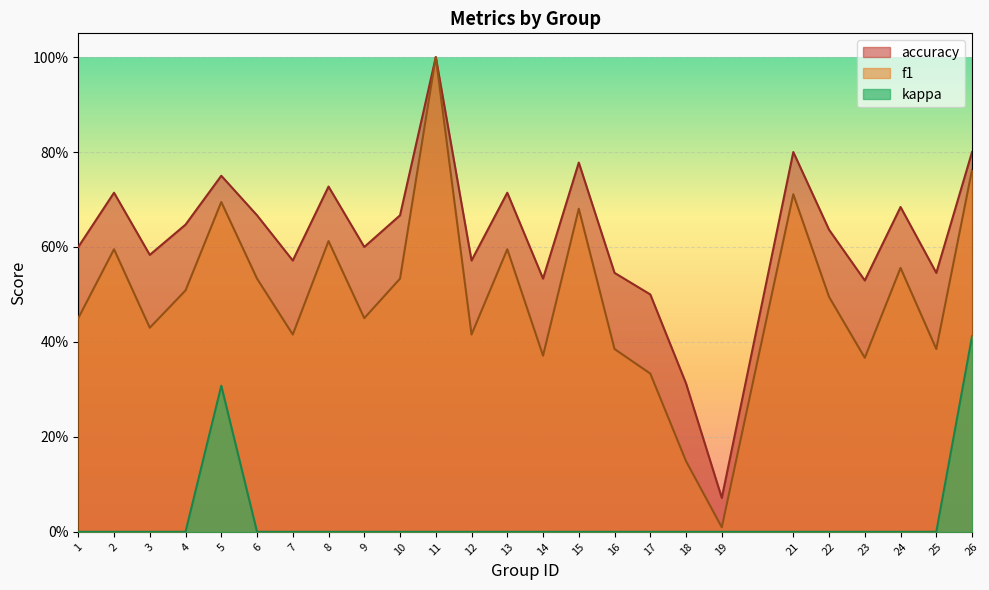

What are all the series names shown in the legend?

accuracy, f1, kappa